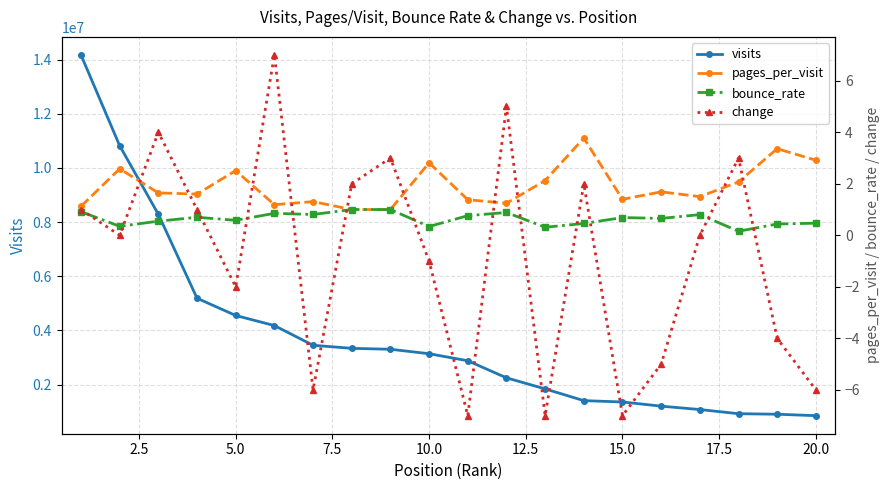

How many values in the visits series exceed 3142850?

9